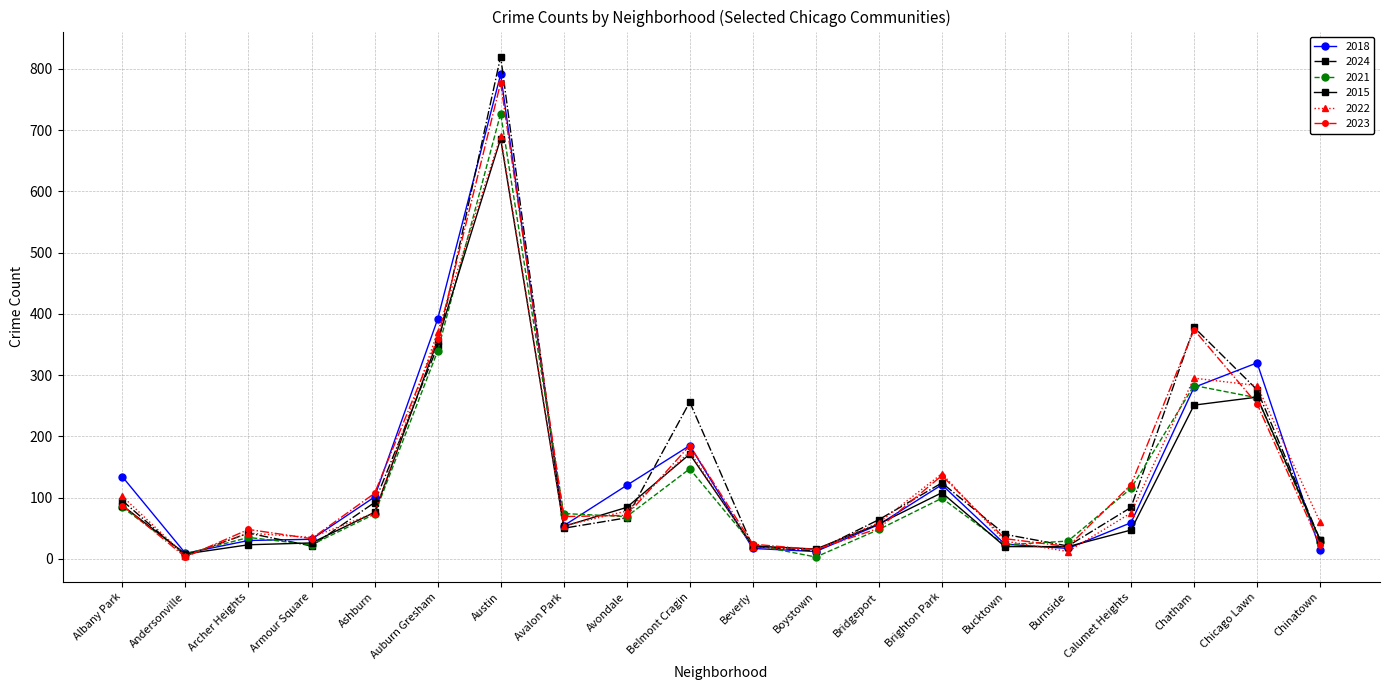

How many interior local valleys does the 2024 series have?

5